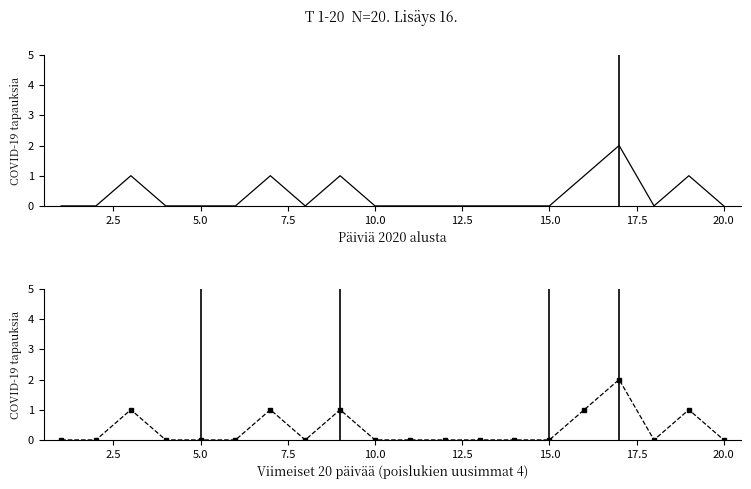

What is the difference between the maximum and minimum values?

2